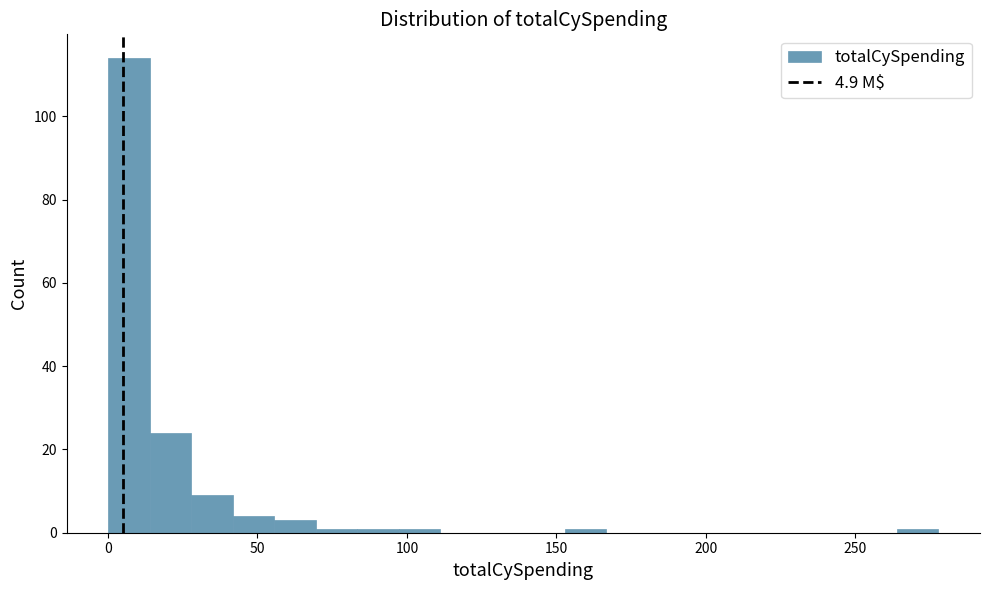

Read against the x-axis, roughly where is the centre of the tallest bar?

5